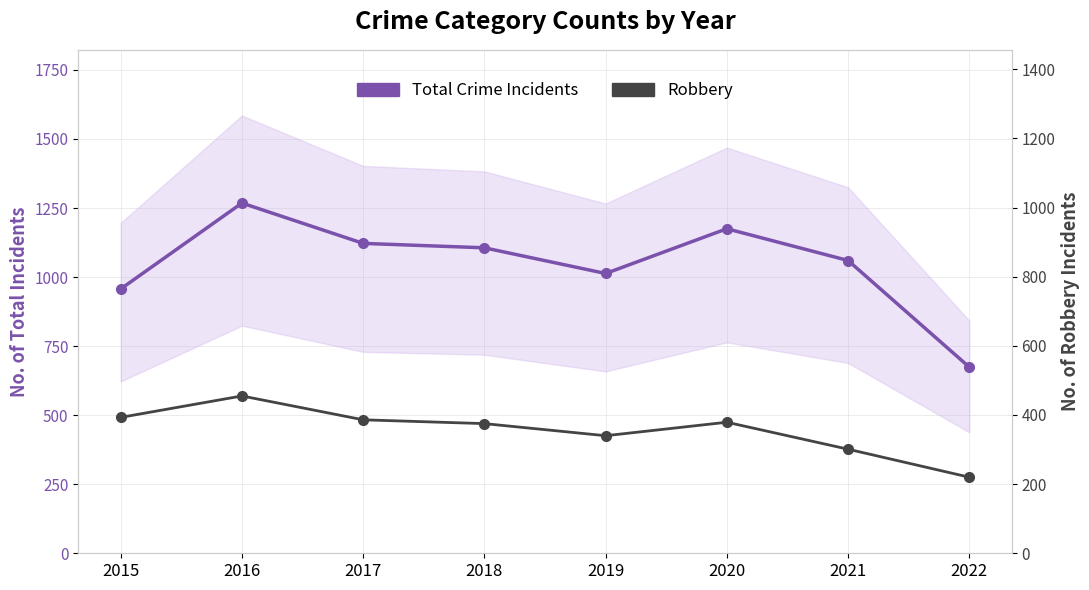

At which label does Robbery reach its minimum?

2022